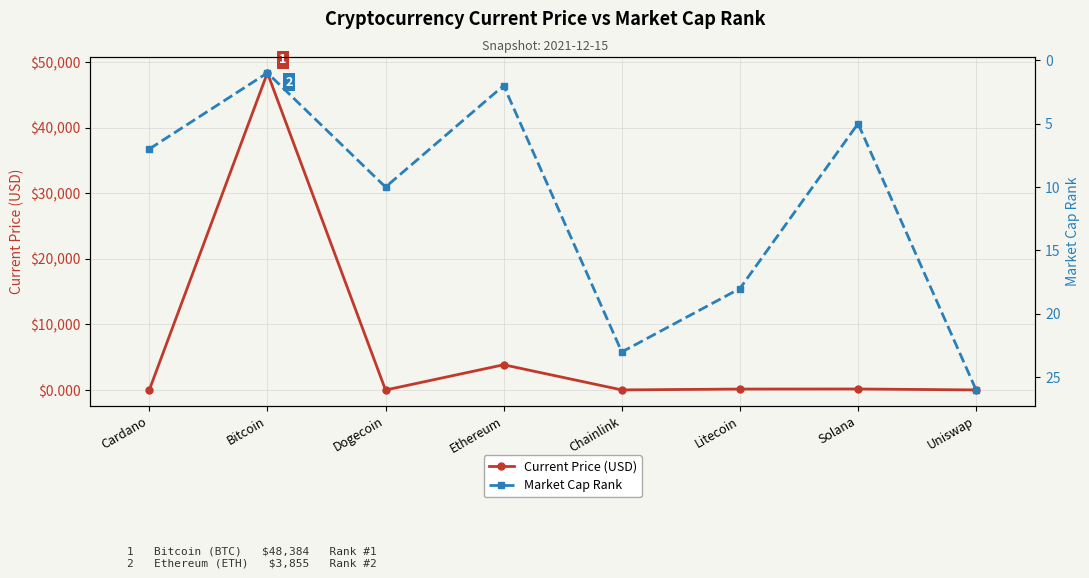

How many categories are shown in the chart?

8